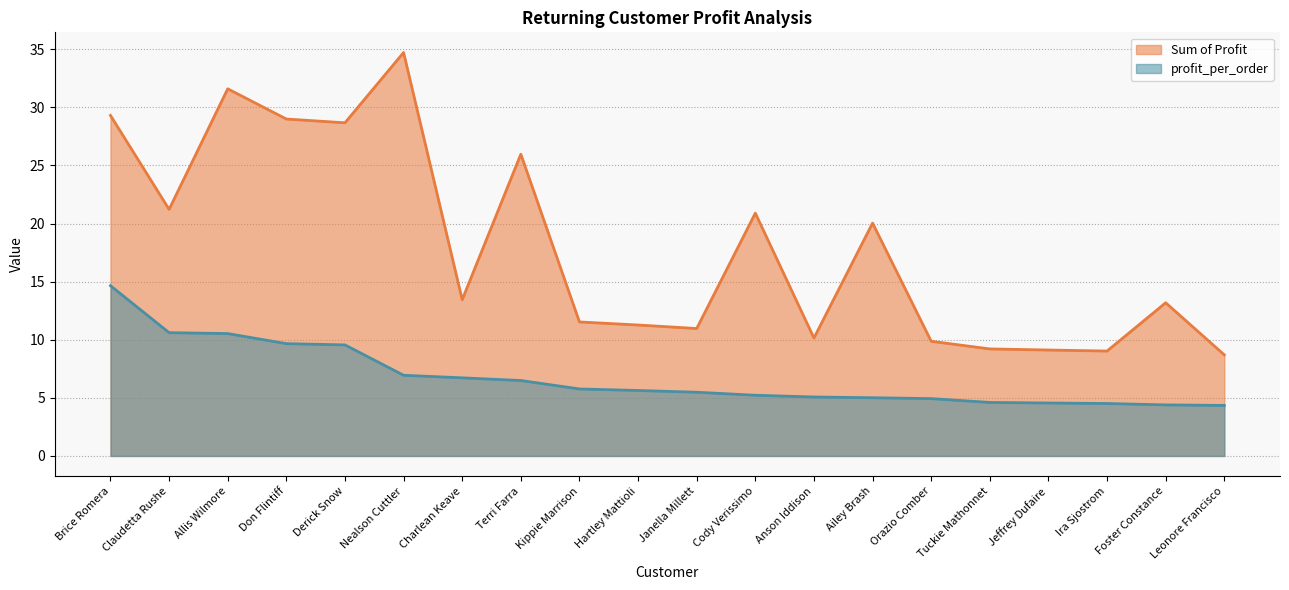

What is the sum of the Sum of Profit values at Terri Farra and Claudetta Rushe?

47.2